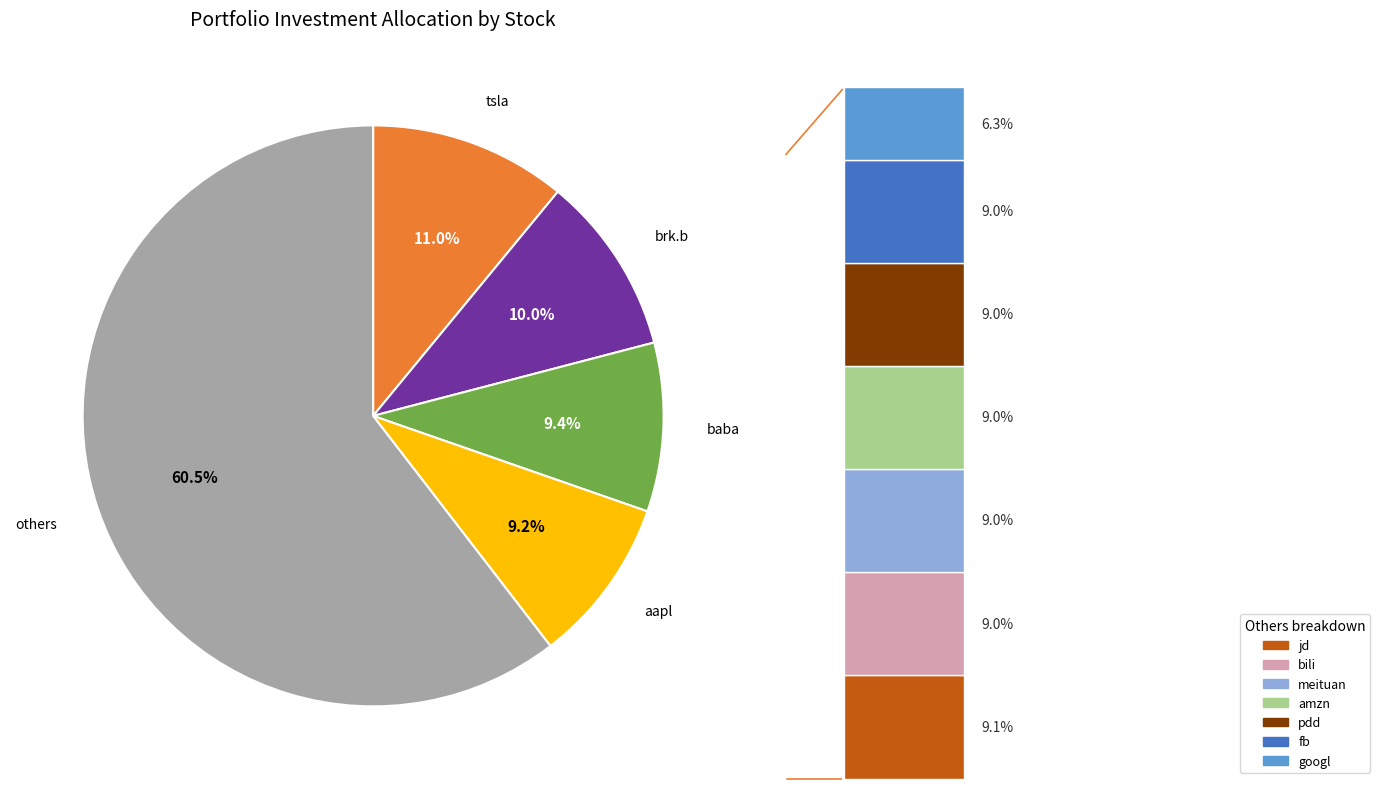

To the nearest percent, what percentage of the pie is pdd?

9%